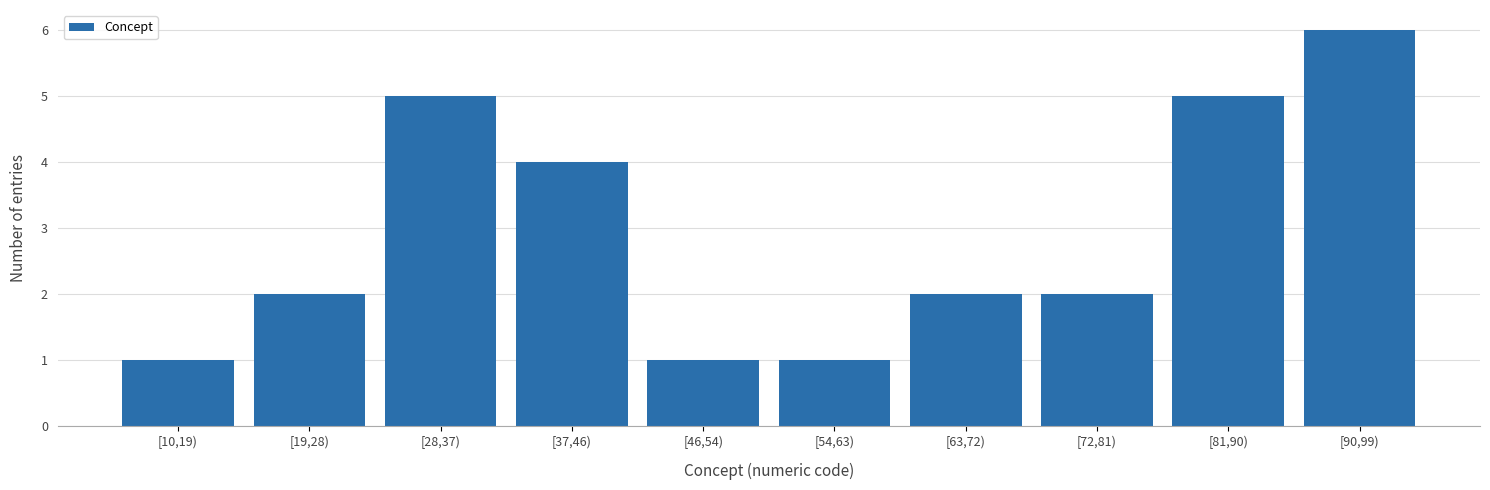

Reading right to left, list all the values displayed in this chart.

6	5	2	2	1	1	4	5	2	1